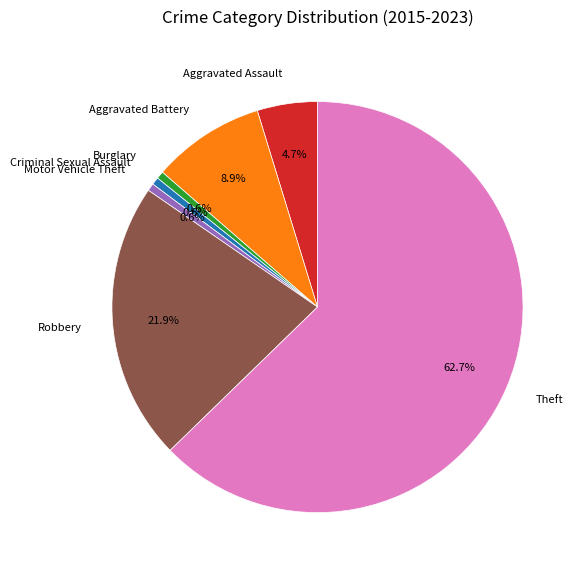

What percentage is the Motor Vehicle Theft slice, to the nearest percent?

1%